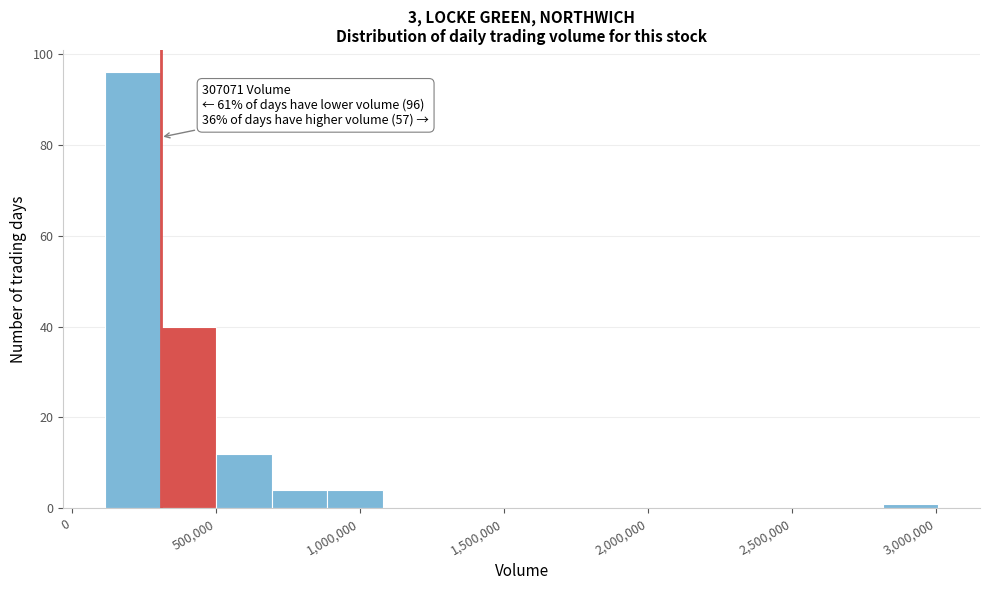

Read against the x-axis, roughly where is the centre of the tallest bar?

200000